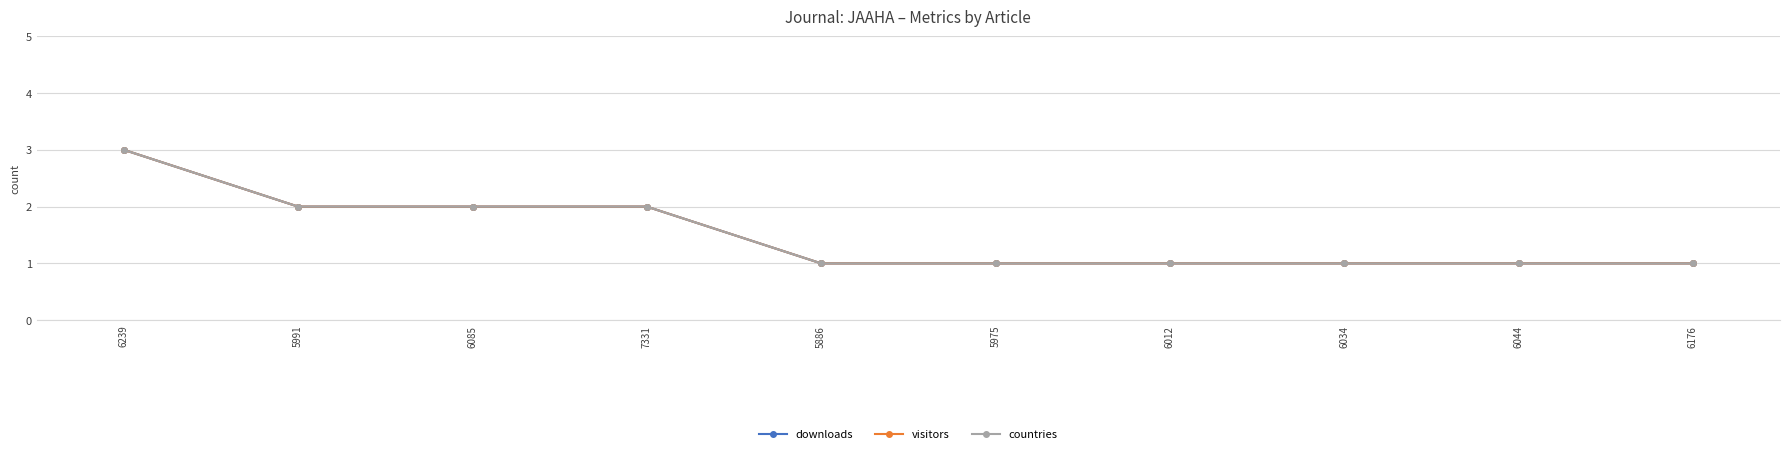

At 5975, list the series in order from smallest to largest.

downloads, visitors, countries